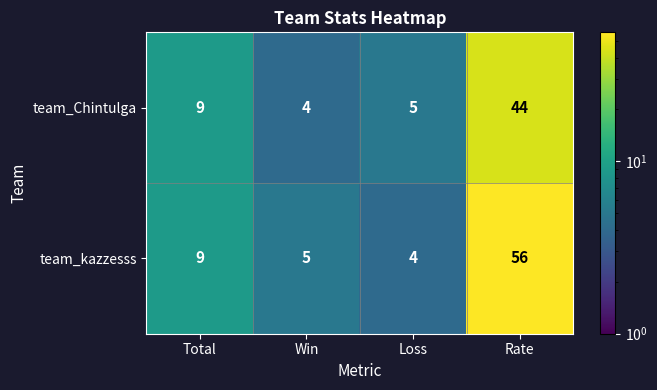

What is the spread (max minus min) of values at Win?

1